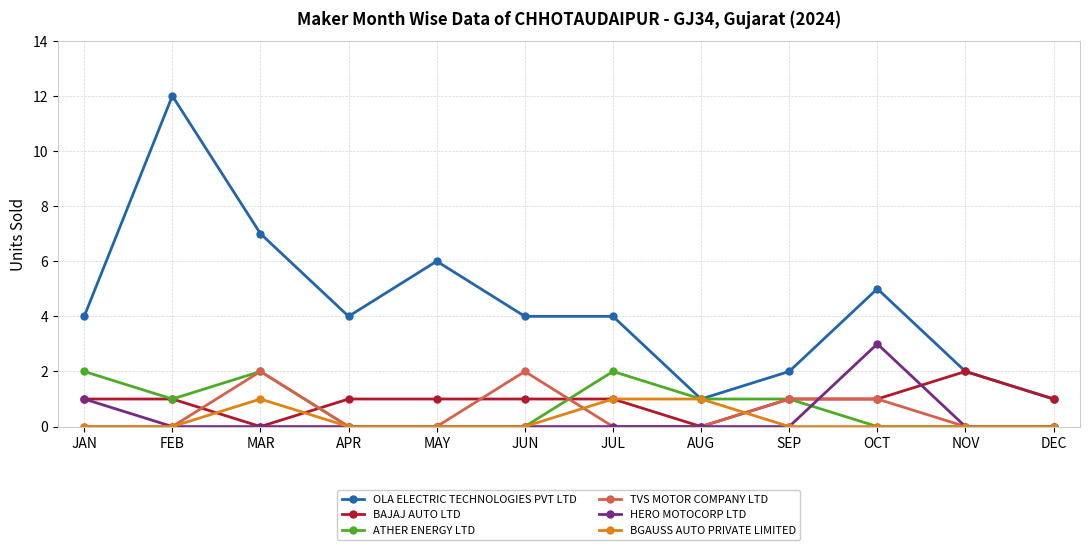

At which category is the sum across all series the highest?

FEB